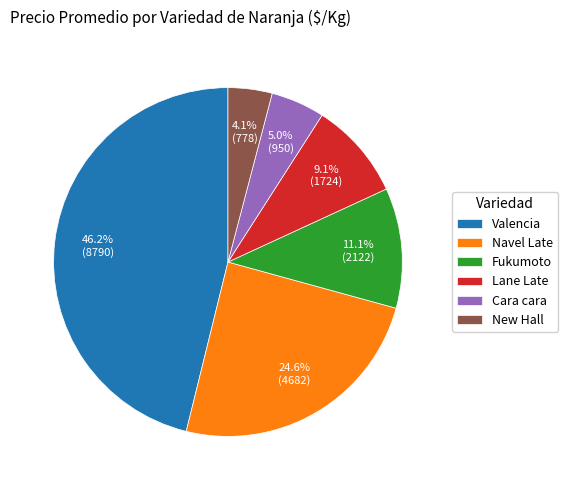

Count the number of slices in the pie.

6